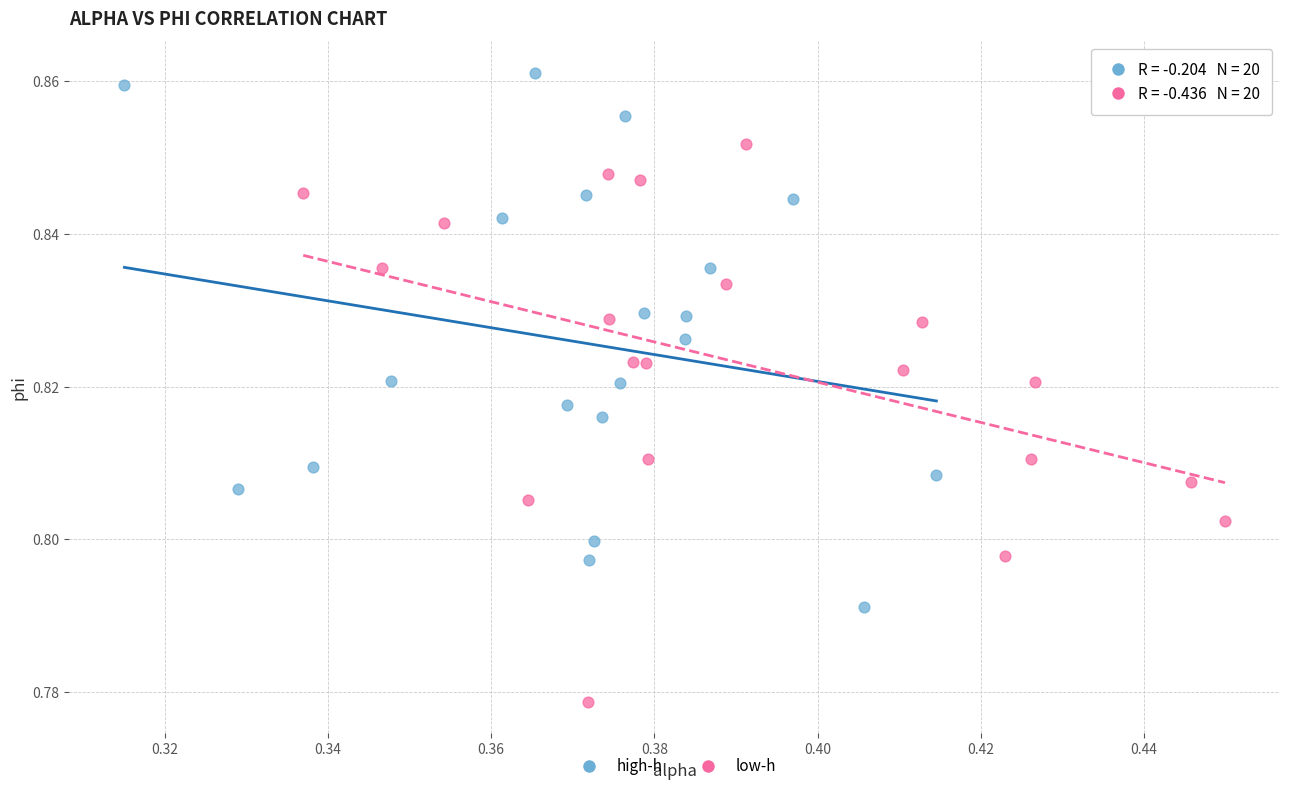

Which series reaches the minimum Y coordinate?

low-h